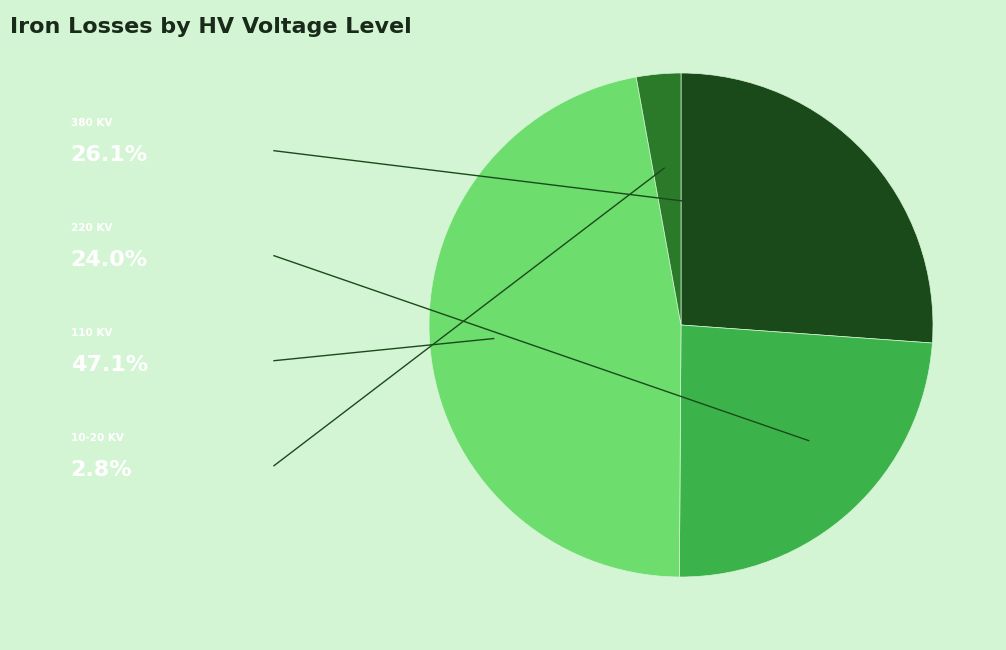

Is there any slice that represents more than half of the pie?

No